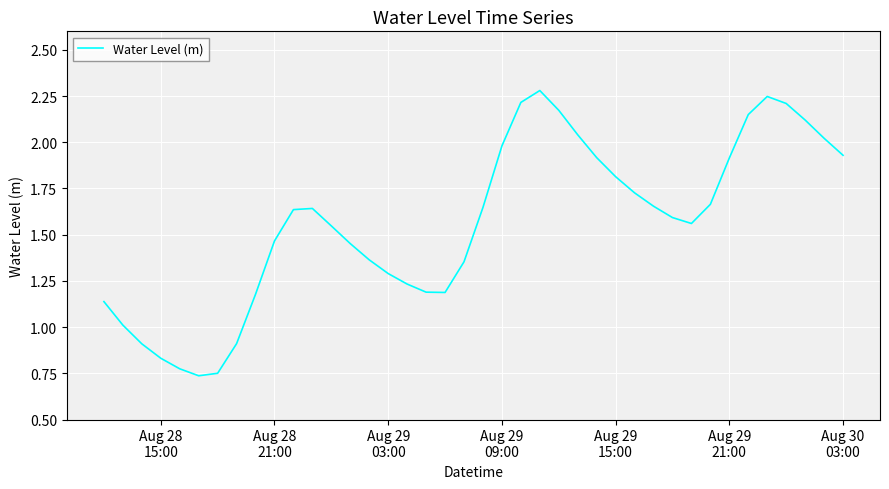

What is the greatest value displayed?

2.3